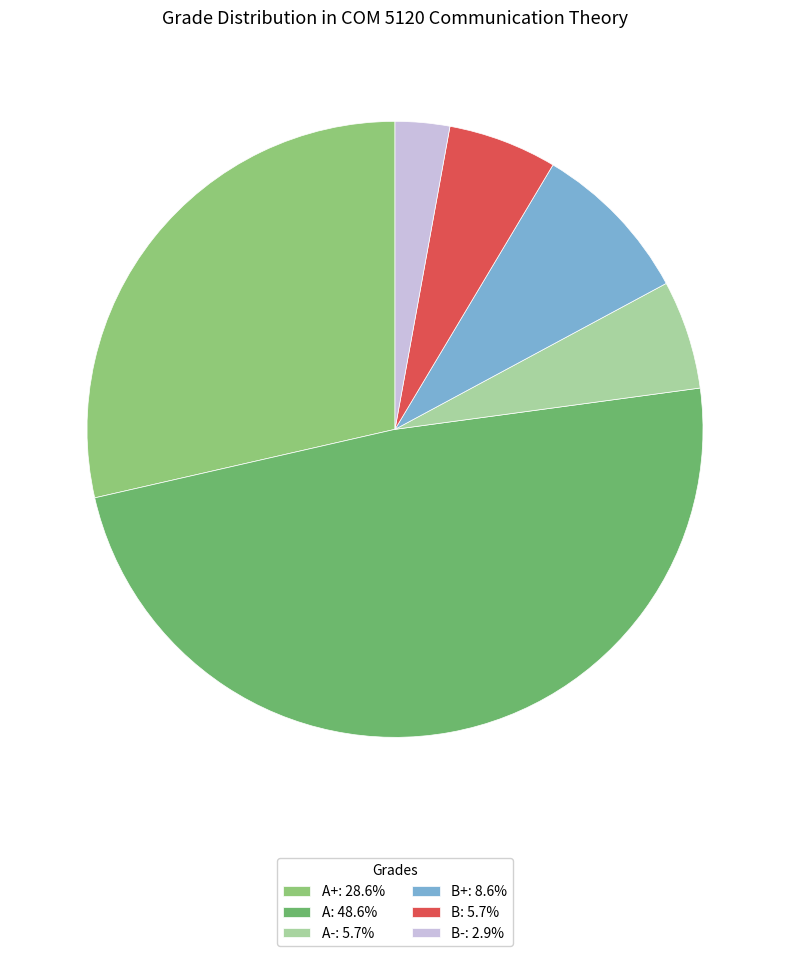

Is there a majority slice in this chart?

No